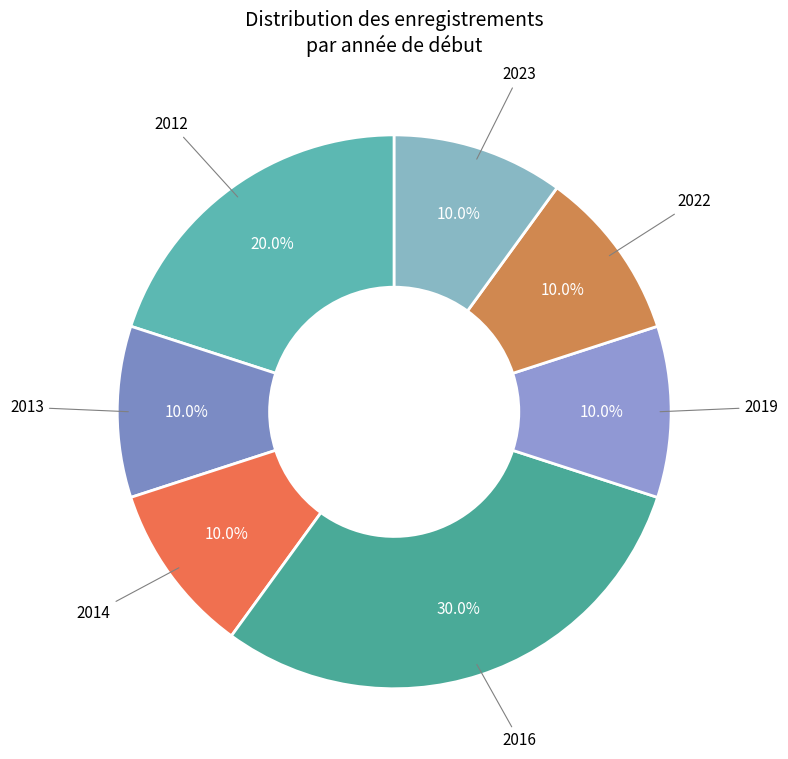

Is there a majority slice in this chart?

No